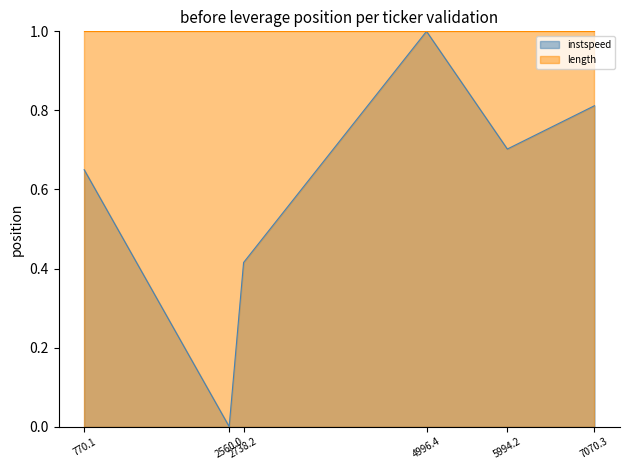

How many points are lower than both their immediate neighbors (excluding endpoints)?

2